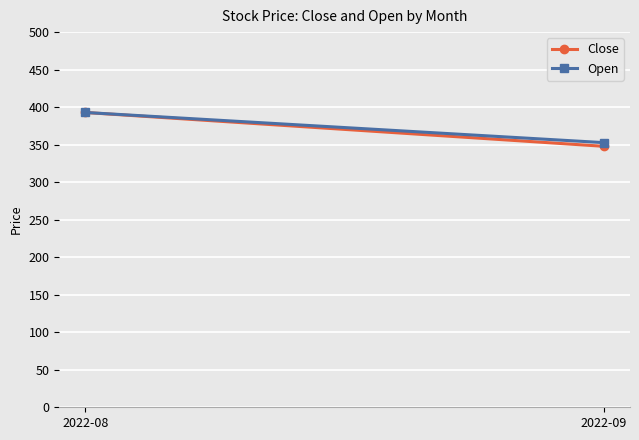

Reading left to right, what are all the values shown in this chart?

Close: 2022-08=392.9	2022-09=347.8
Open: 2022-08=392.9	2022-09=352.7